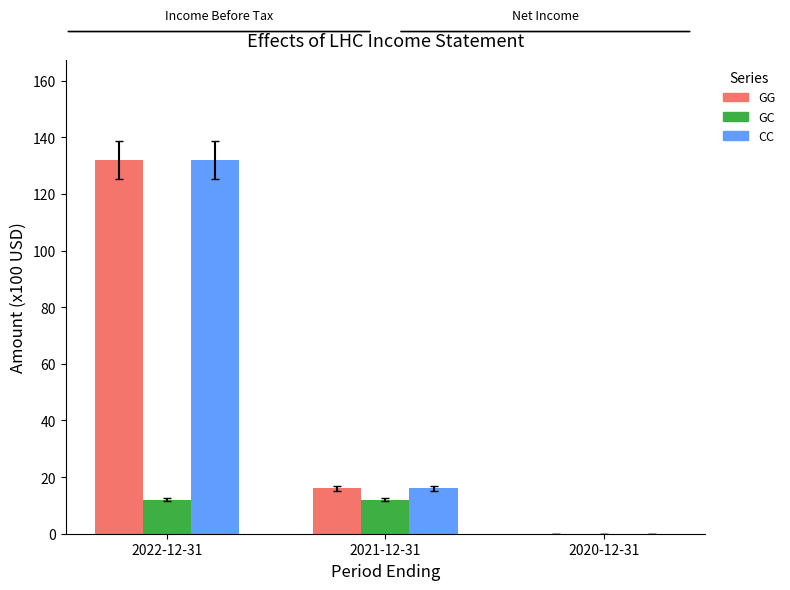

What is the total value across all series at 2021-12-31?

44